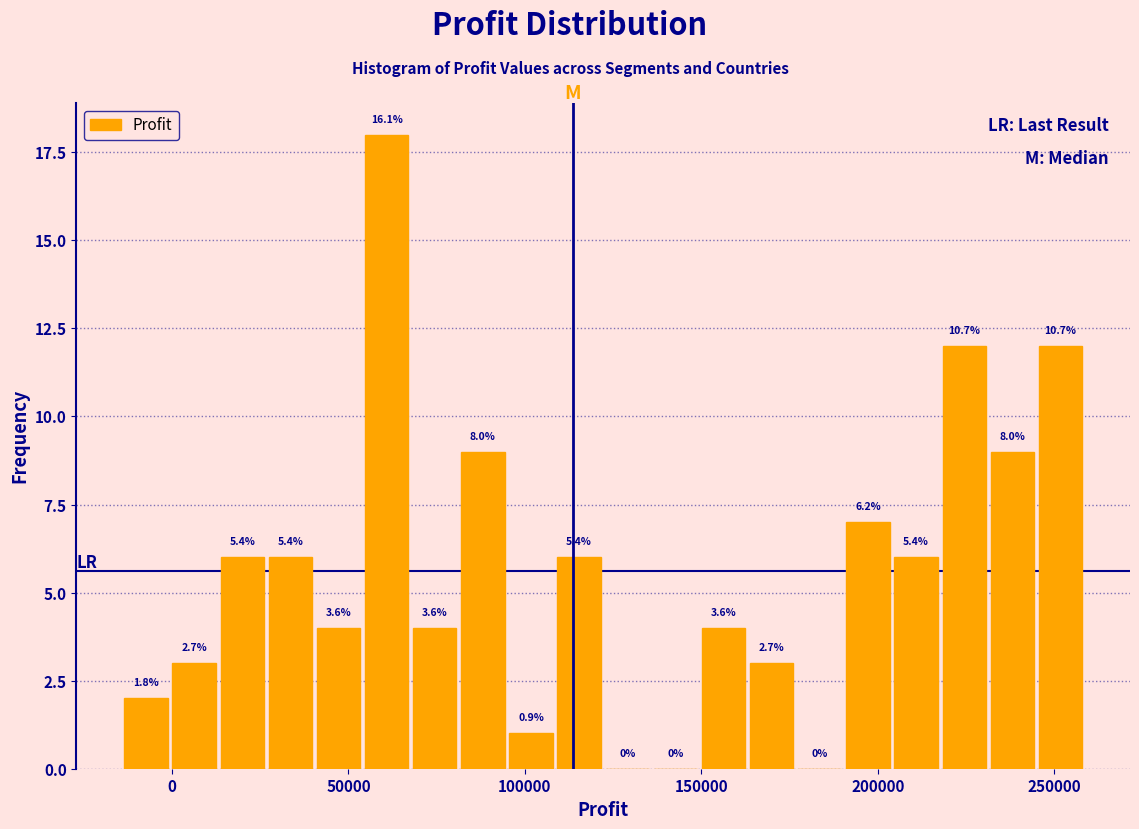

Read against the x-axis, roughly where is the centre of the tallest bar?

60000